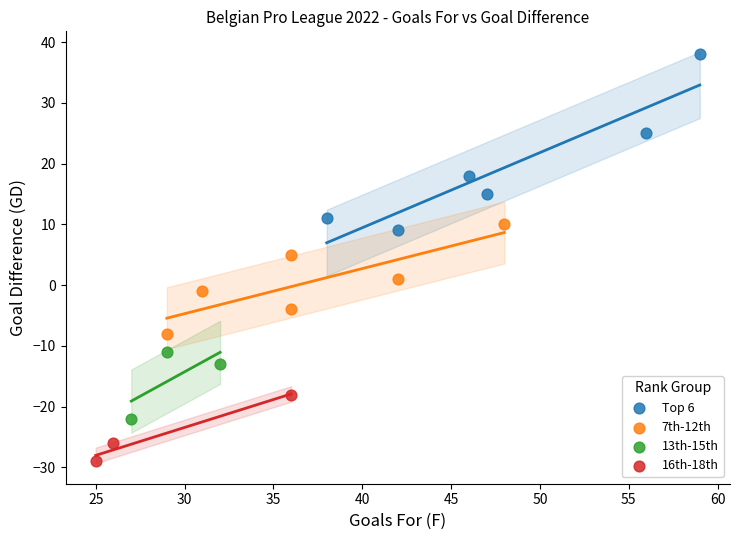

Which series contains the highest Y value?

Top 6